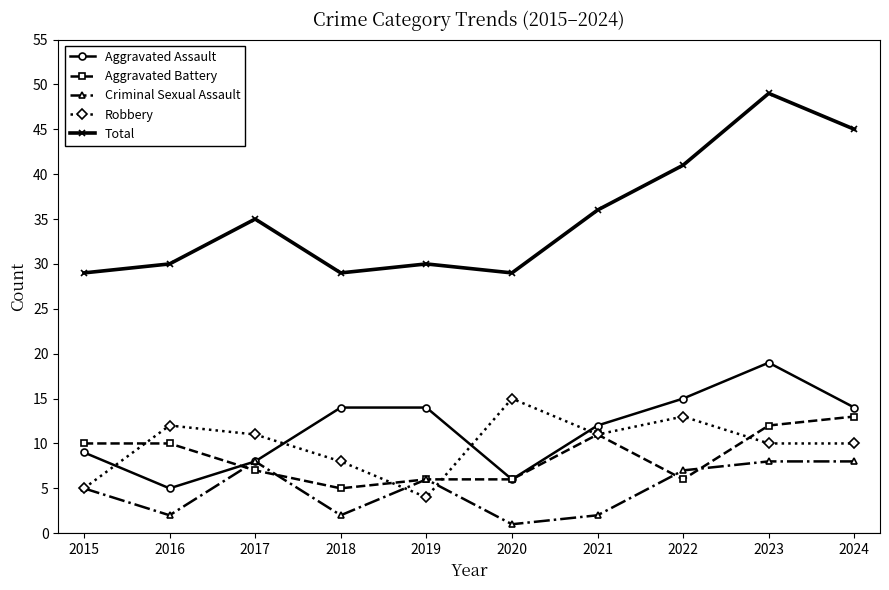

Is the value of Robbery at 2020 greater than the value of Total at 2015?

No